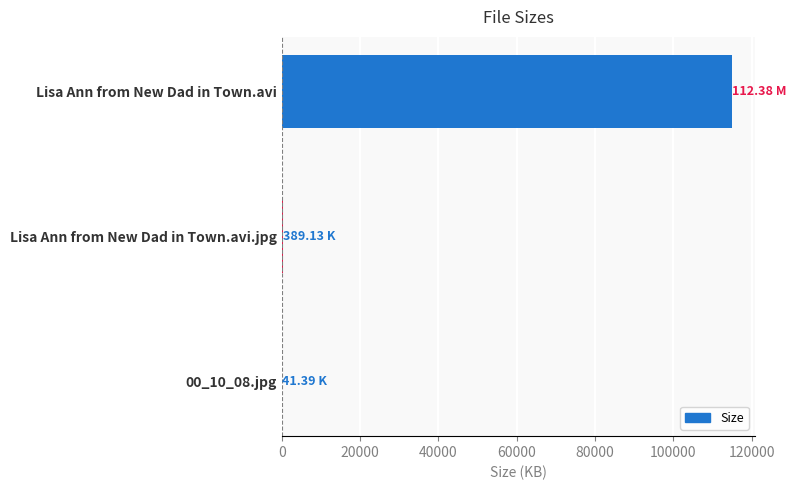

Where is the data nearest to the value 57559?

Lisa Ann from New Dad in Town.avi.jpg